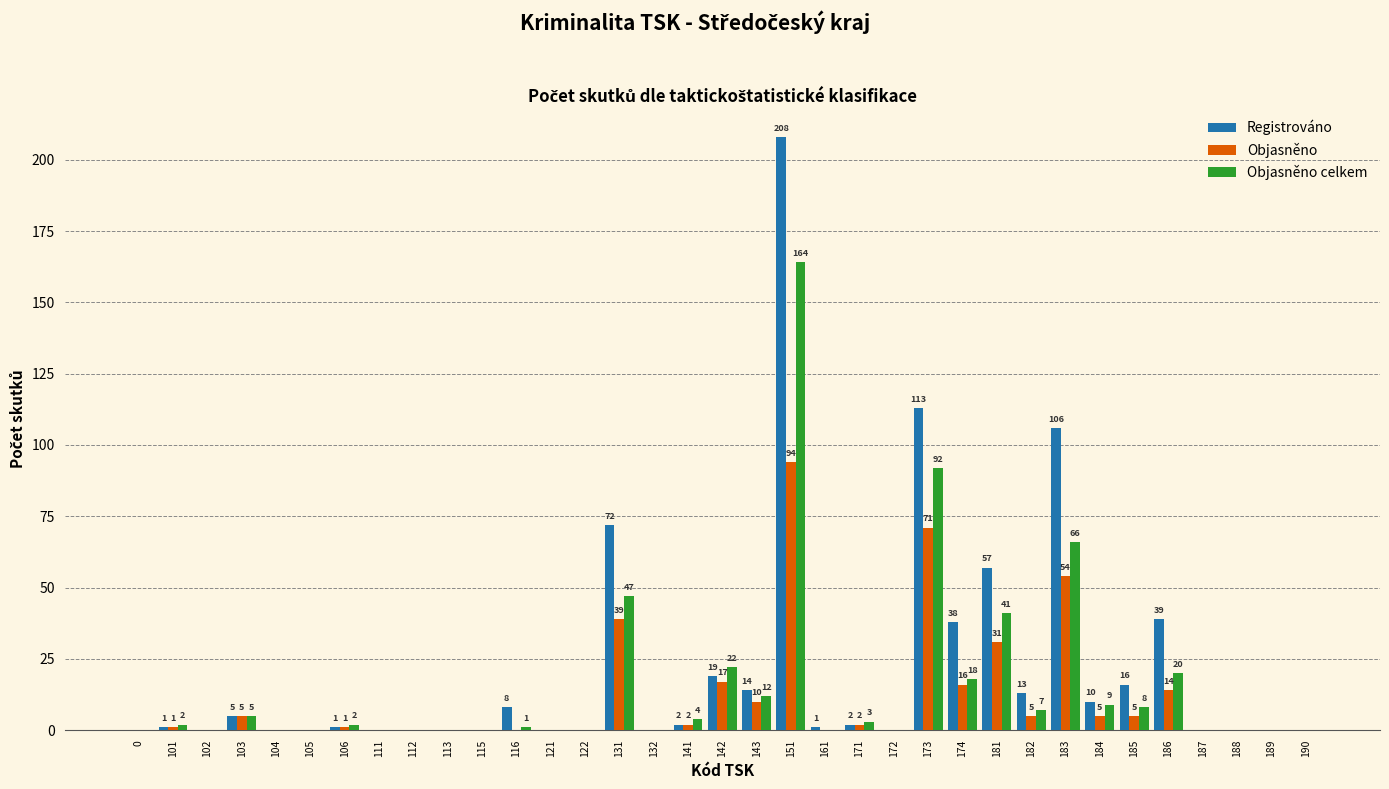

Reading right to left, extract all data points from this chart.

Registrováno: 190=0	189=0	188=0	187=0	186=39	185=16	184=10	183=106	182=13	181=57	174=38	173=113	172=0	171=2	161=1	151=208	143=14	142=19	141=2	132=0	131=72	122=0	121=0	116=8	115=0	113=0	112=0	111=0	106=1	105=0	104=0	103=5	102=0	101=1	0=0
Objasněno: 190=0	189=0	188=0	187=0	186=14	185=5	184=5	183=54	182=5	181=31	174=16	173=71	172=0	171=2	161=0	151=94	143=10	142=17	141=2	132=0	131=39	122=0	121=0	116=0	115=0	113=0	112=0	111=0	106=1	105=0	104=0	103=5	102=0	101=1	0=0
Objasněno celkem: 190=0	189=0	188=0	187=0	186=20	185=8	184=9	183=66	182=7	181=41	174=18	173=92	172=0	171=3	161=0	151=164	143=12	142=22	141=4	132=0	131=47	122=0	121=0	116=1	115=0	113=0	112=0	111=0	106=2	105=0	104=0	103=5	102=0	101=2	0=0